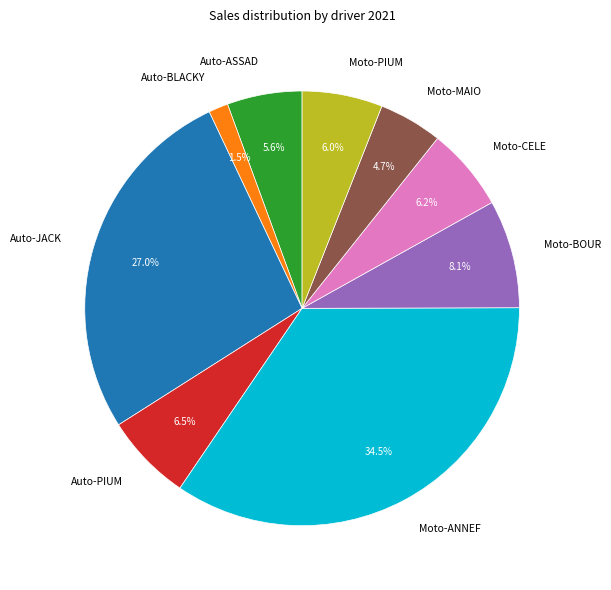

Does Moto-ANNEF account for over 50% of the chart?

No